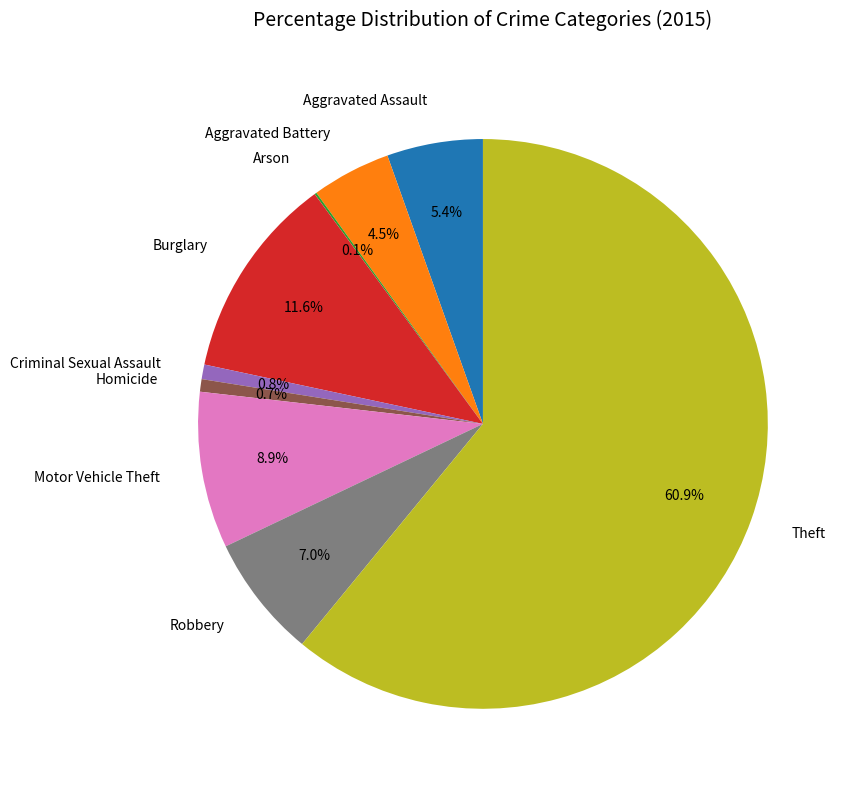

To the nearest percent, what portion does Criminal Sexual Assault represent?

1%